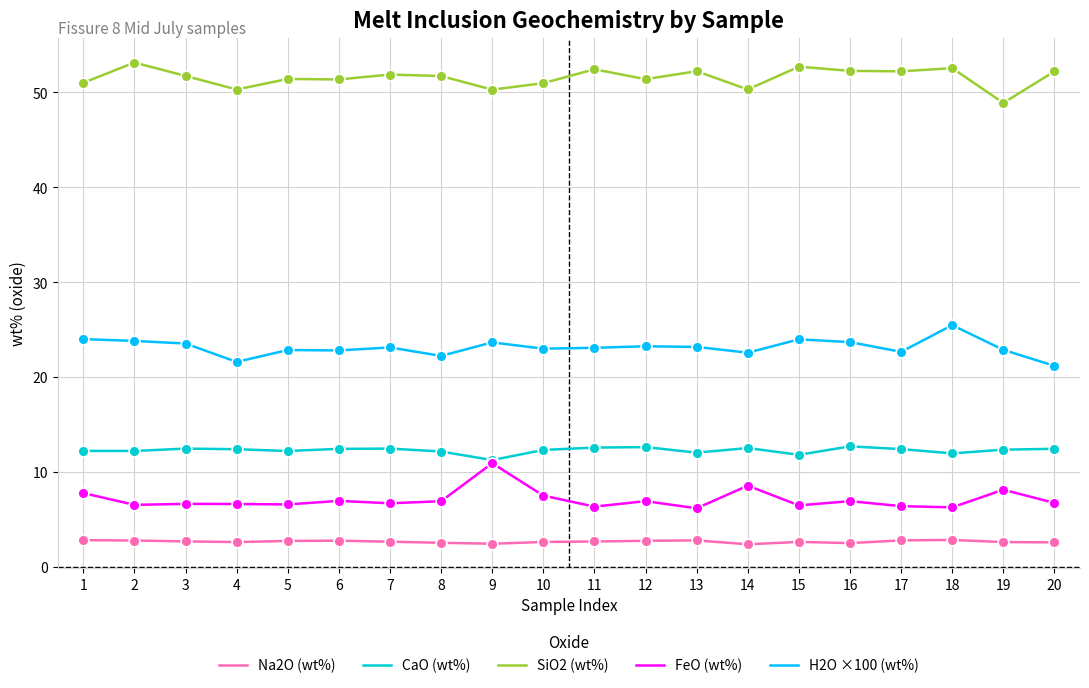

What is the spread (max minus min) of values at 8?

49.2